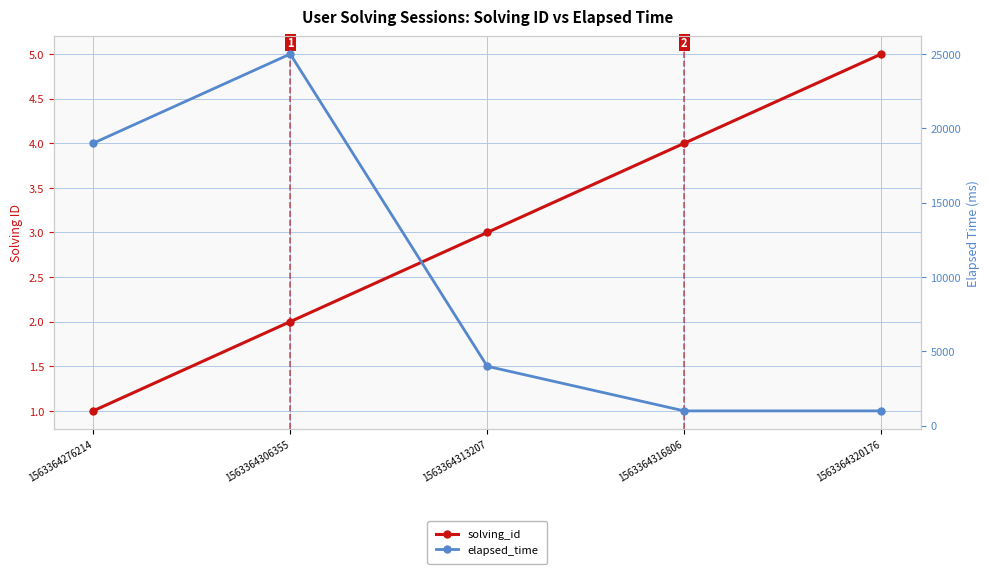

At which label does elapsed_time reach its peak?

1563364306355